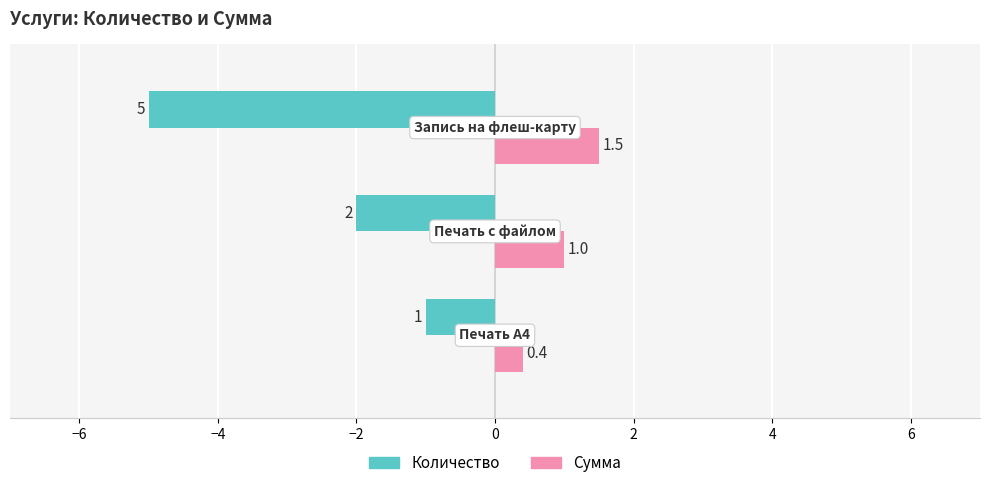

Which series has the widest spread of values?

Количество